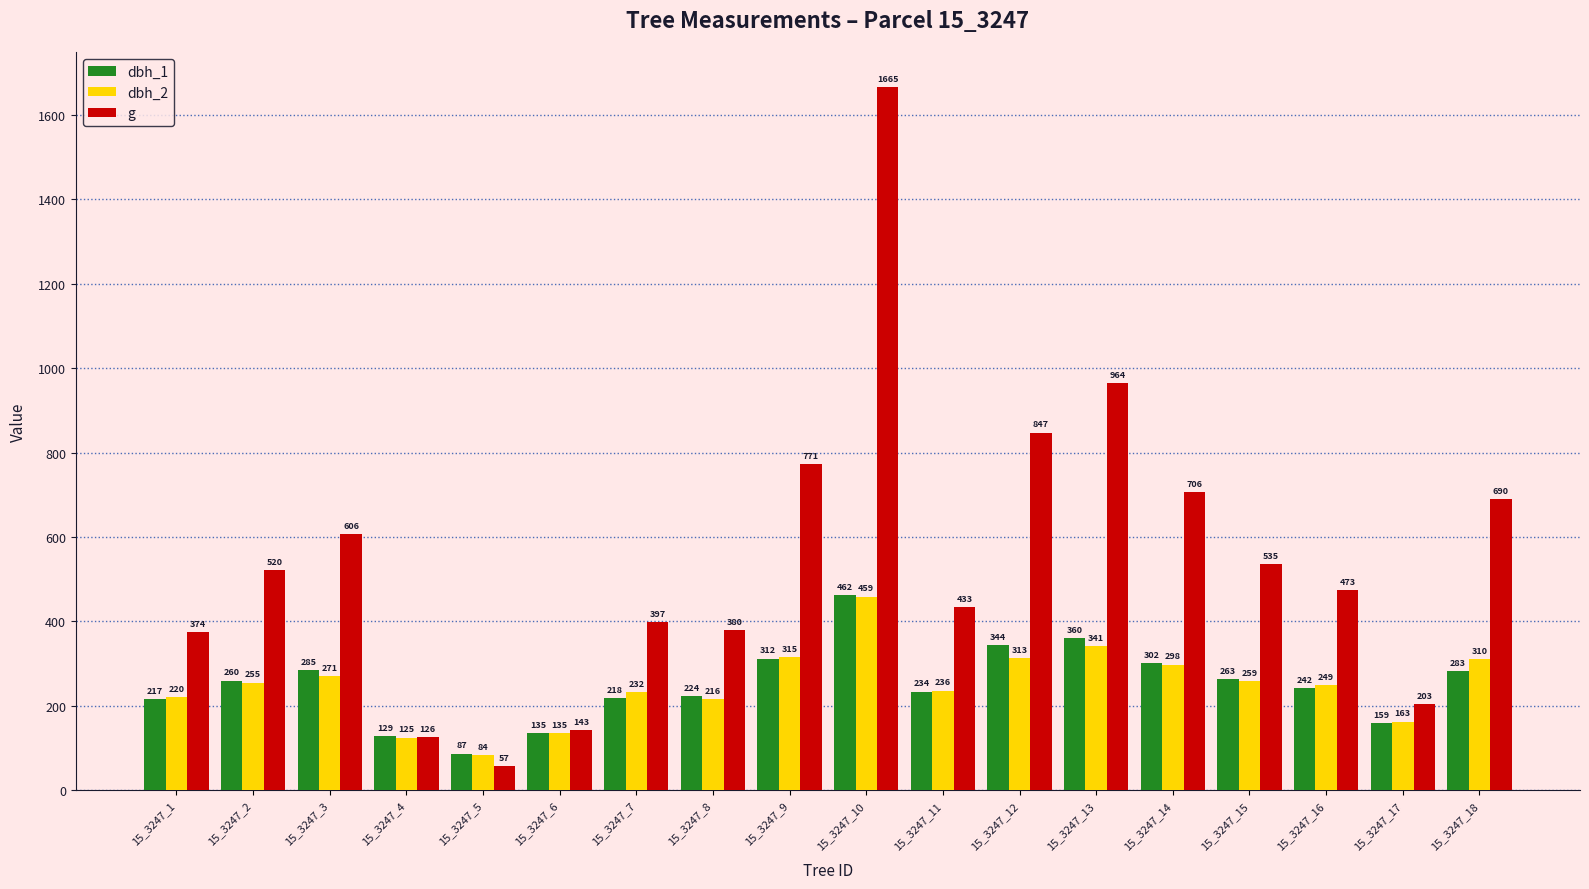

At which category is the sum across all series the highest?

15_3247_10